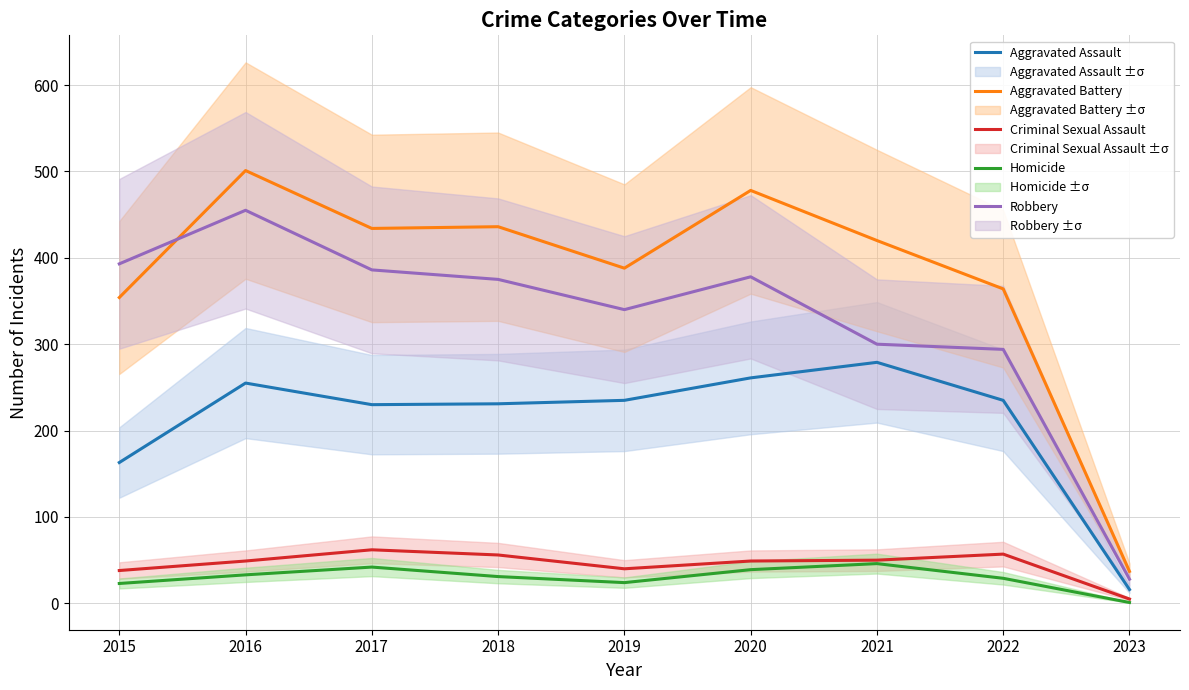

Between 2019 and 2017, which is larger?

2019